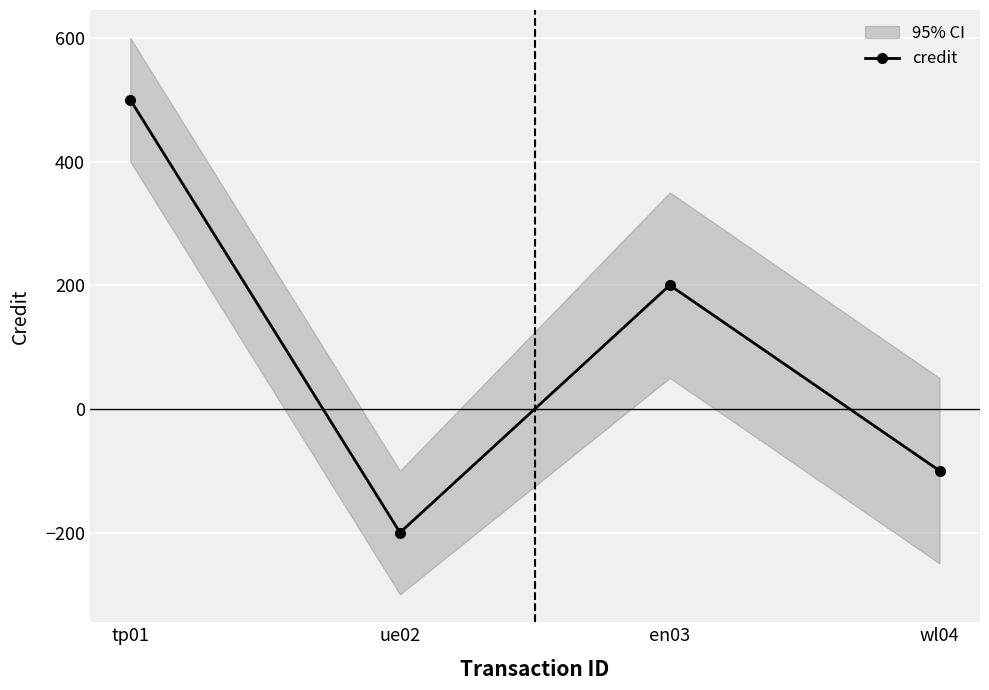

What is the difference between the maximum and minimum values?

700